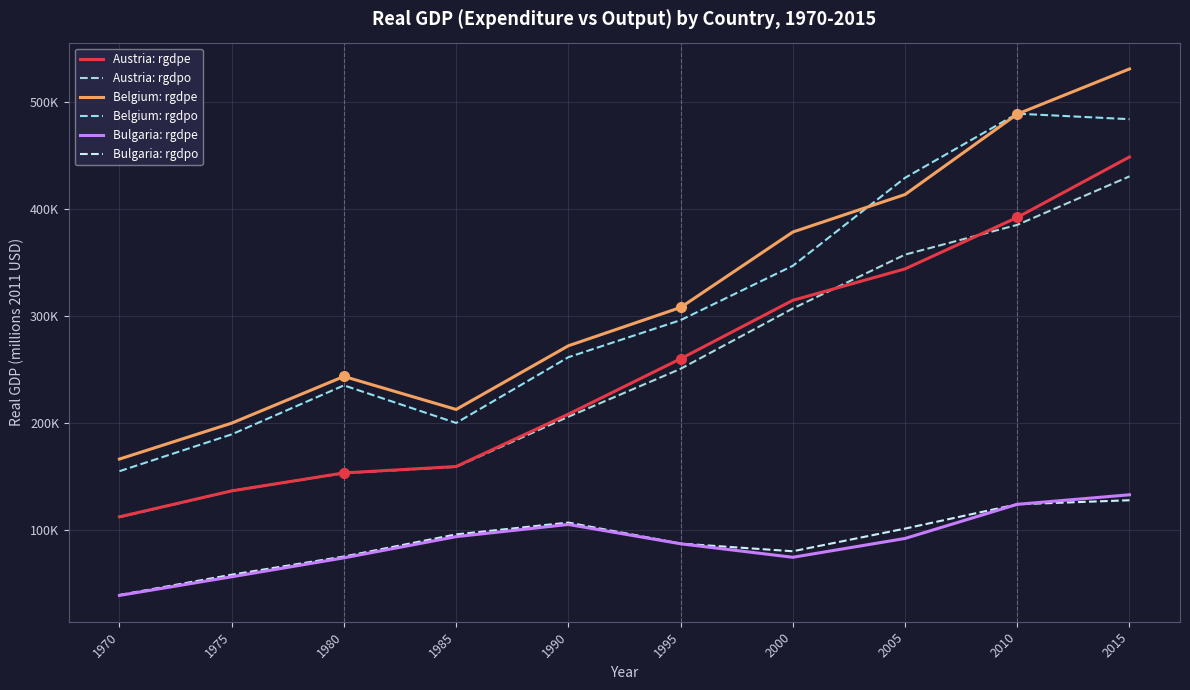

Which series has the largest range (max minus min)?

Belgium: rgdpe